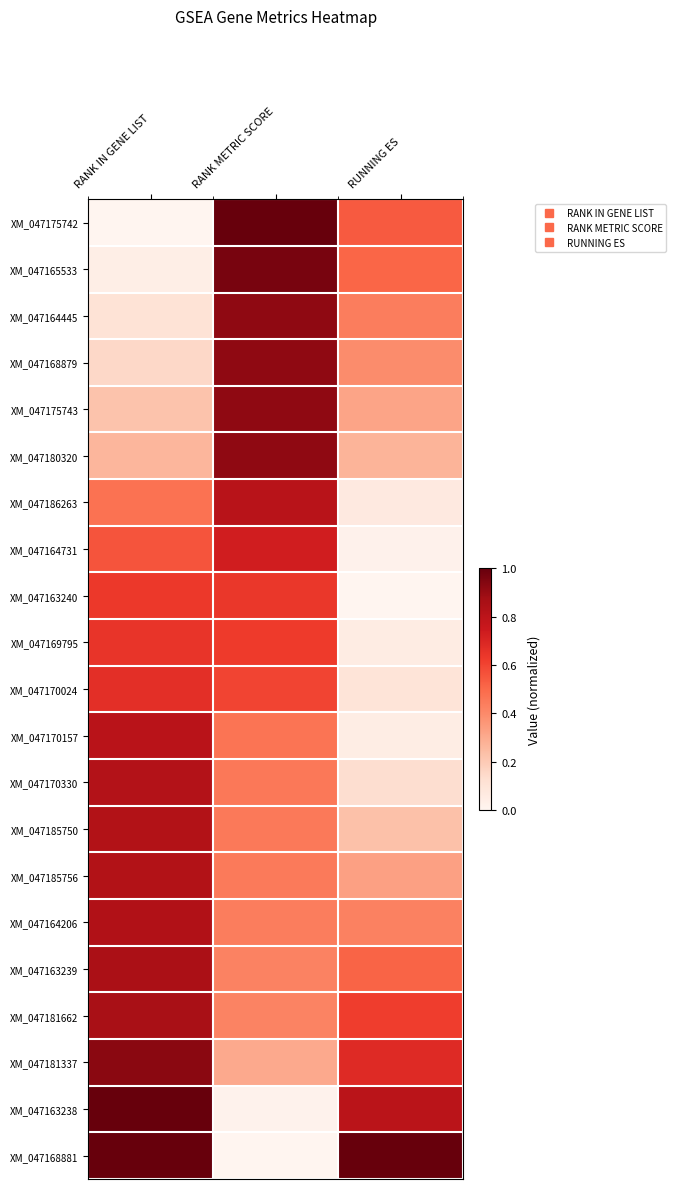

How many categories are shown in the chart?

3